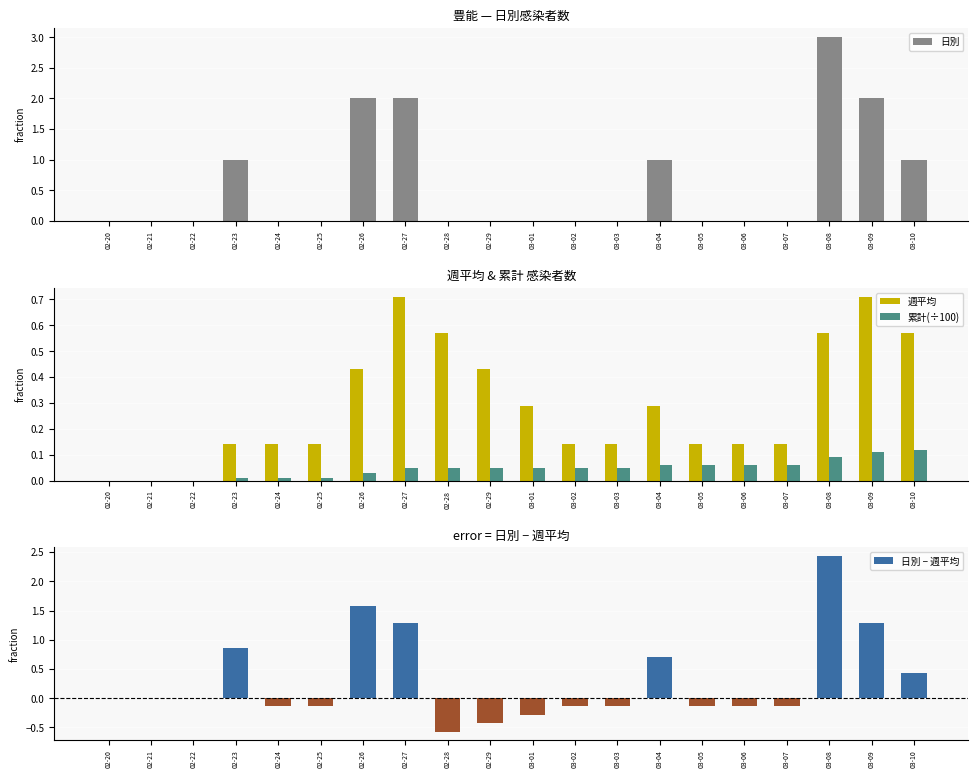

Reading left to right, transcribe all the data shown in this chart.

日別: 0.0	0.0	0.0	1.0	0.0	0.0	2.0	2.0	0.0	0.0	0.0	0.0	0.0	1.0	0.0	0.0	0.0	3.0	2.0	1.0
週平均: 0.0	0.0	0.0	0.1	0.1	0.1	0.4	0.7	0.6	0.4	0.3	0.1	0.1	0.3	0.1	0.1	0.1	0.6	0.7	0.6
累計(÷100): 0.0	0.0	0.0	0.0	0.0	0.0	0.0	0.1	0.1	0.1	0.1	0.1	0.1	0.1	0.1	0.1	0.1	0.1	0.1	0.1
日別 − 週平均: 0.0	0.0	0.0	0.9	-0.1	-0.1	1.6	1.3	-0.6	-0.4	-0.3	-0.1	-0.1	0.7	-0.1	-0.1	-0.1	2.4	1.3	0.4